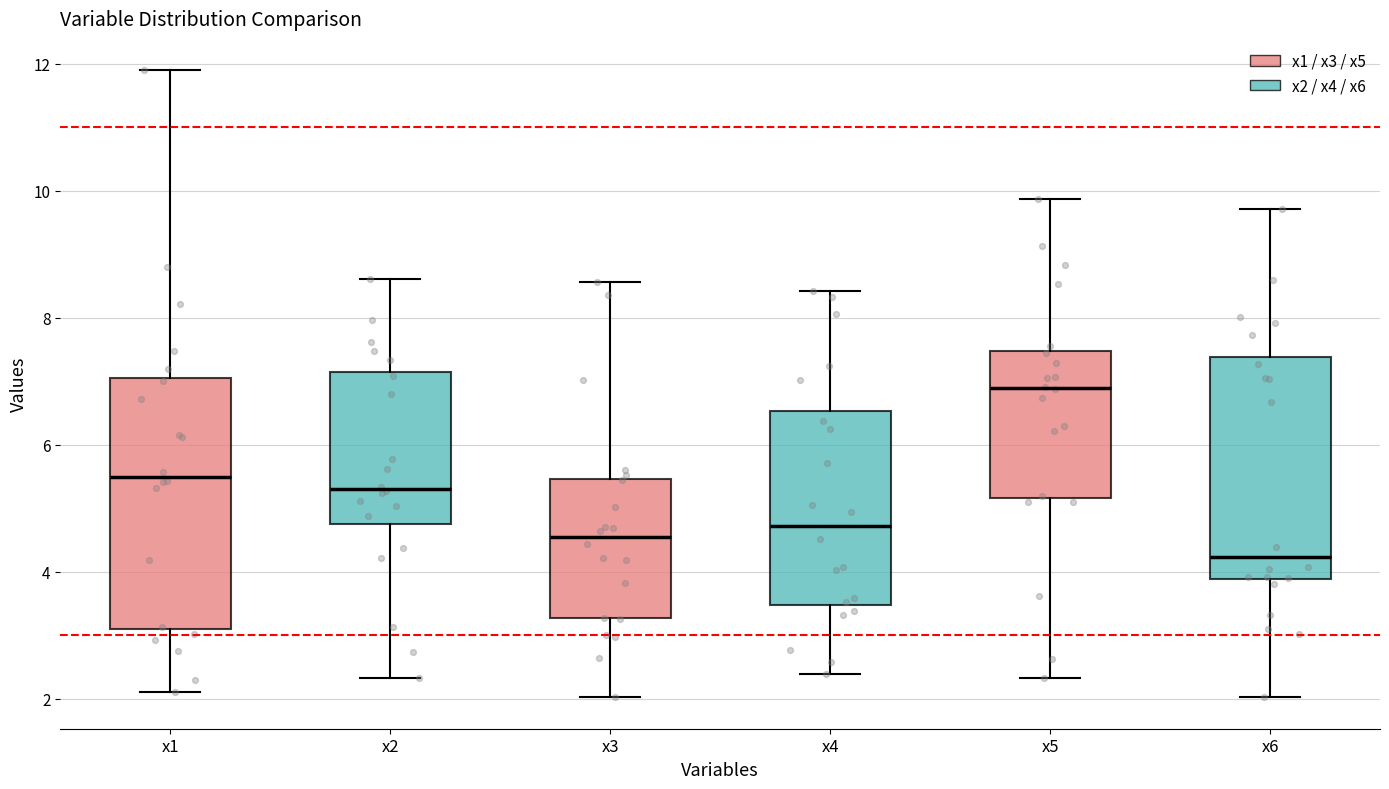

Reading left to right, read every box against the y-axis: the position of its median line, the range the box covers, and the ends of its whiskers. The values are not printed on the chart, so give them approximately, as read against the axis.

x1: median 5.6, box 3.0 to 7.0, whiskers 2.2 to 11.8
x2: median 5.4, box 4.8 to 7.2, whiskers 2.4 to 8.6
x3: median 4.6, box 3.2 to 5.4, whiskers 2.0 to 8.6
x4: median 4.8, box 3.4 to 6.6, whiskers 2.4 to 8.4
x5: median 6.8, box 5.2 to 7.4, whiskers 2.4 to 9.8
x6: median 4.2, box 3.8 to 7.4, whiskers 2.0 to 9.8